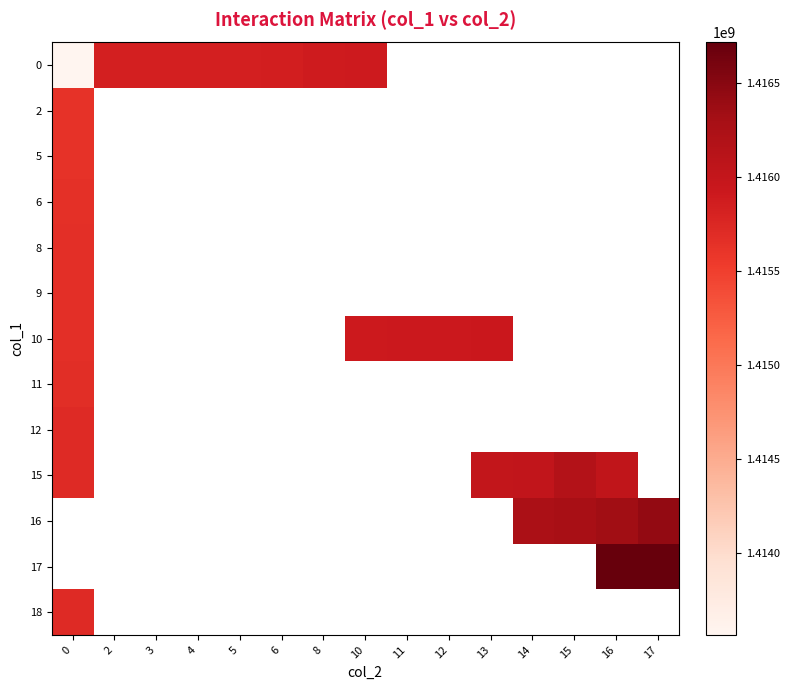

What is the smallest value displayed?

1413562301.0